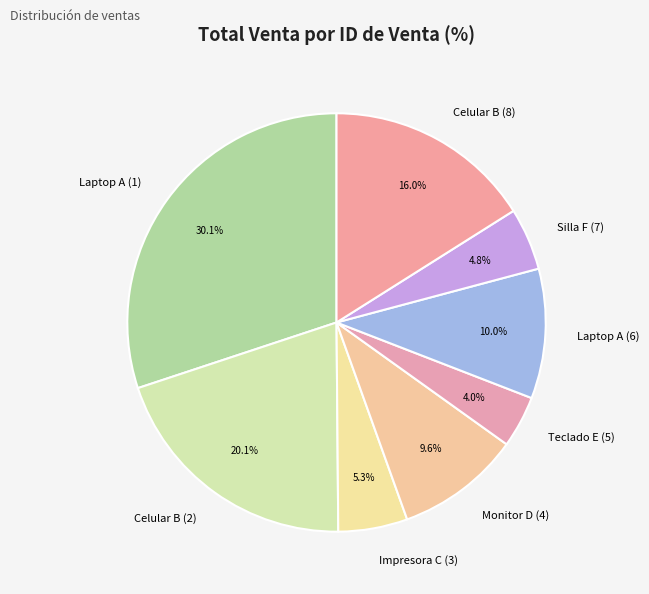

Which slice is the largest?

Laptop A (1)